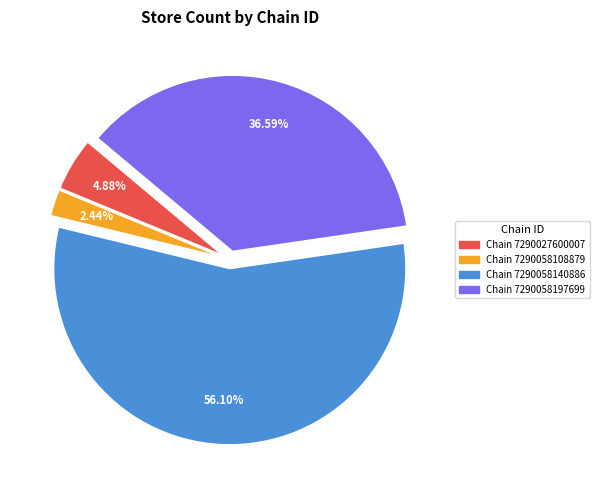

Is there a majority slice in this chart?

Yes